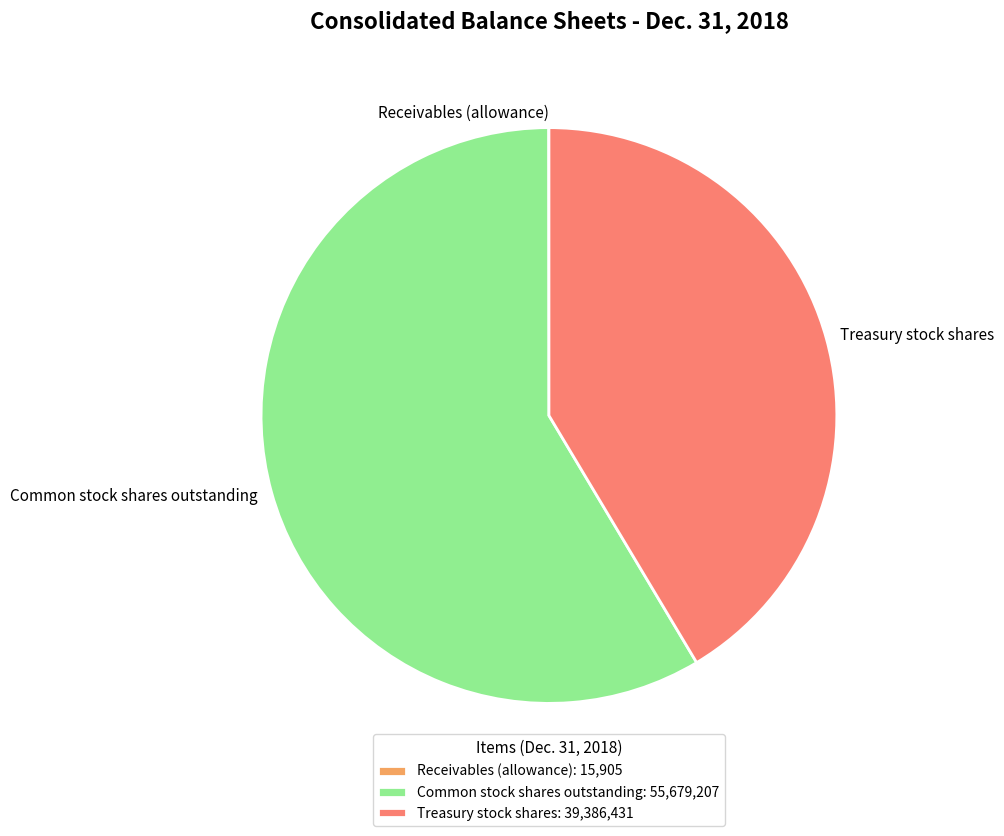

Which category has the biggest portion of the pie?

Common stock shares outstanding